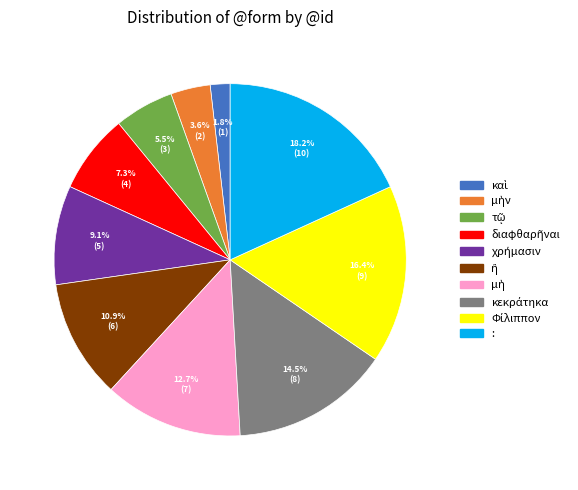

Which category has the biggest portion of the pie?

: